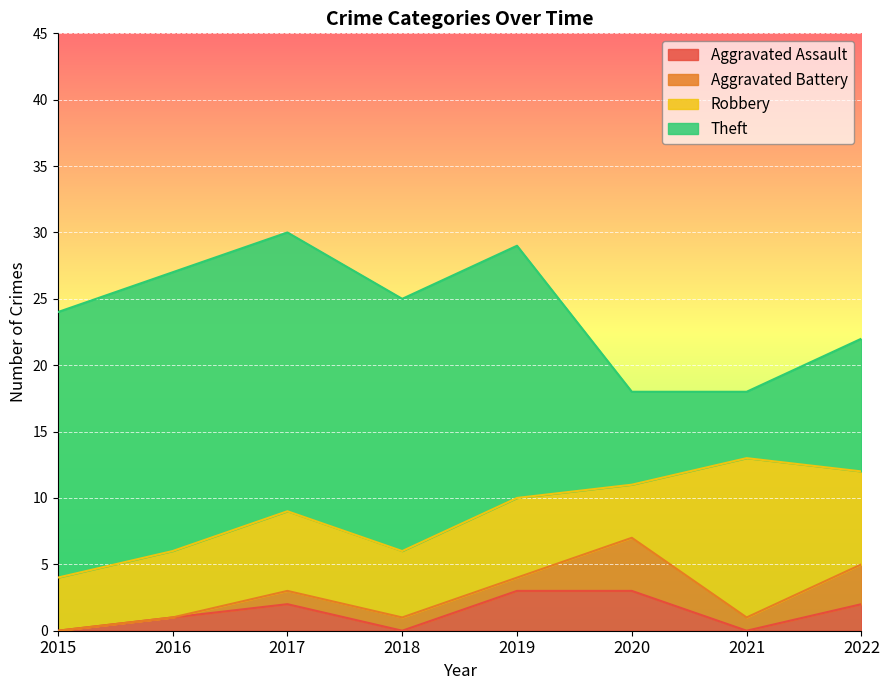

Is the value of Aggravated Assault at 2016 greater than the value of Theft at 2017?

No